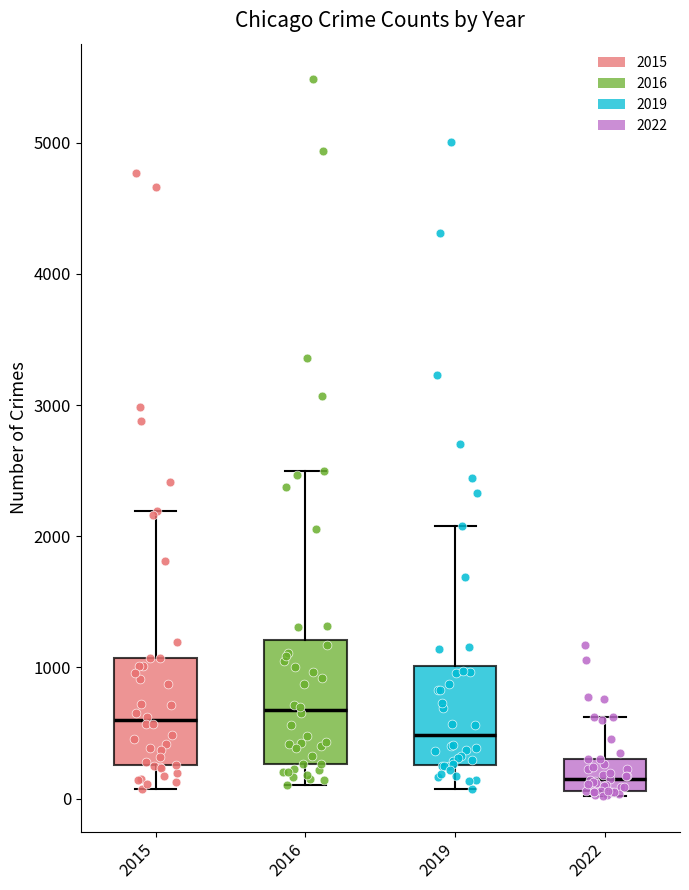

Reading left to right, transcribe this box plot: for each box, give where its median line is, the range the box spans, and where its two whiskers end, as read against the y-axis. The values are not printed on the chart, so give them approximately, as read against the axis.

2015: median 600, box 300 to 1100, whiskers 100 to 2200
2016: median 700, box 300 to 1200, whiskers 100 to 2500
2019: median 500, box 300 to 1000, whiskers 100 to 2100
2022: median 100 (inside the box), box 100 to 300, whiskers 0 to 600